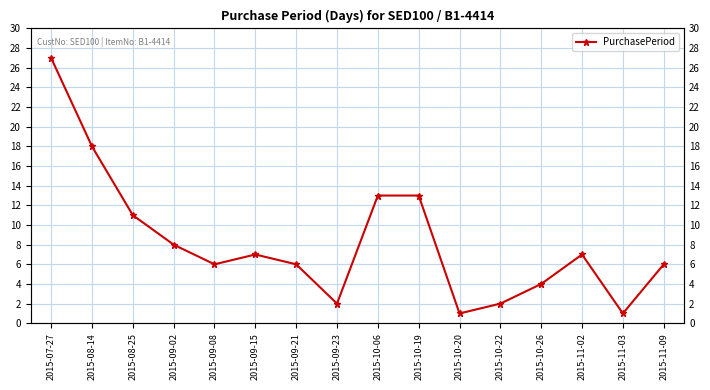

The value at 2015-09-15 is 7. True or false?

True